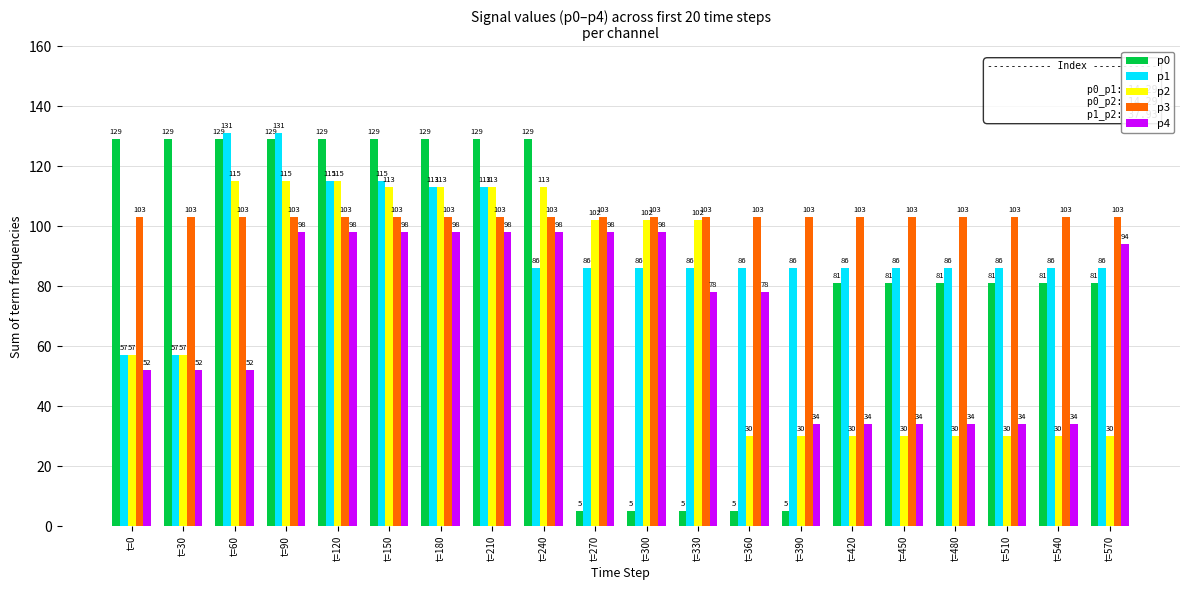

What is the value of the p1 bar at the 4th from the left?

131